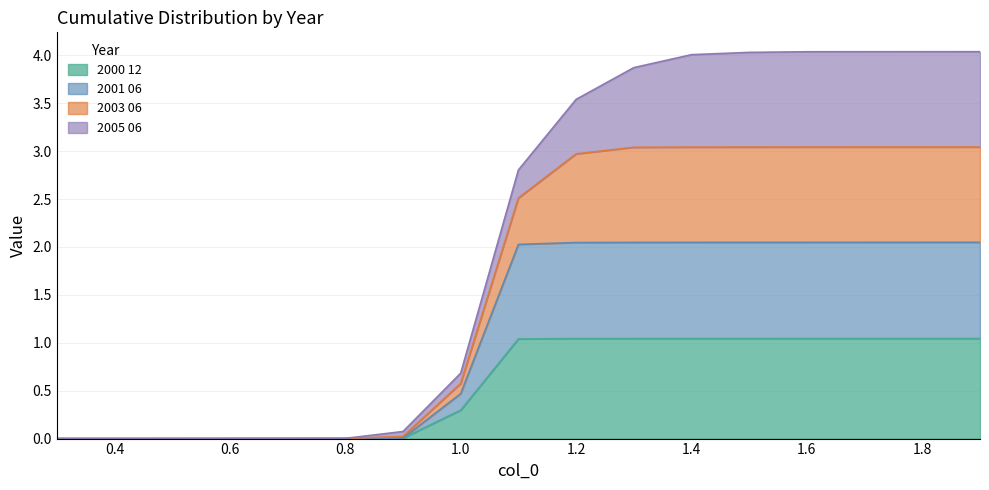

Does the chart display data point markers on the line(s)?

No